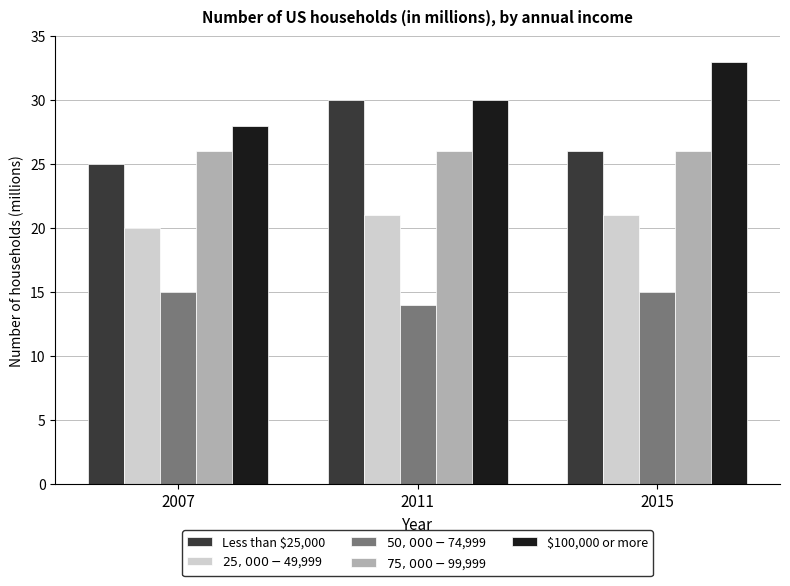

Where is $25,000-$49,999 nearest to the value 20?

2007